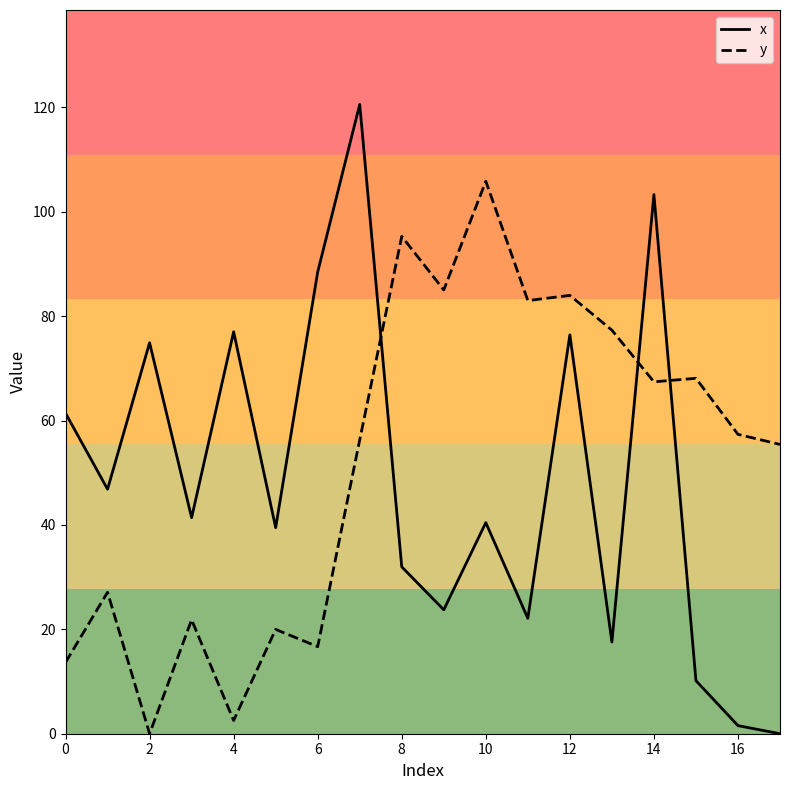

What is the average value of the x series?

48.7